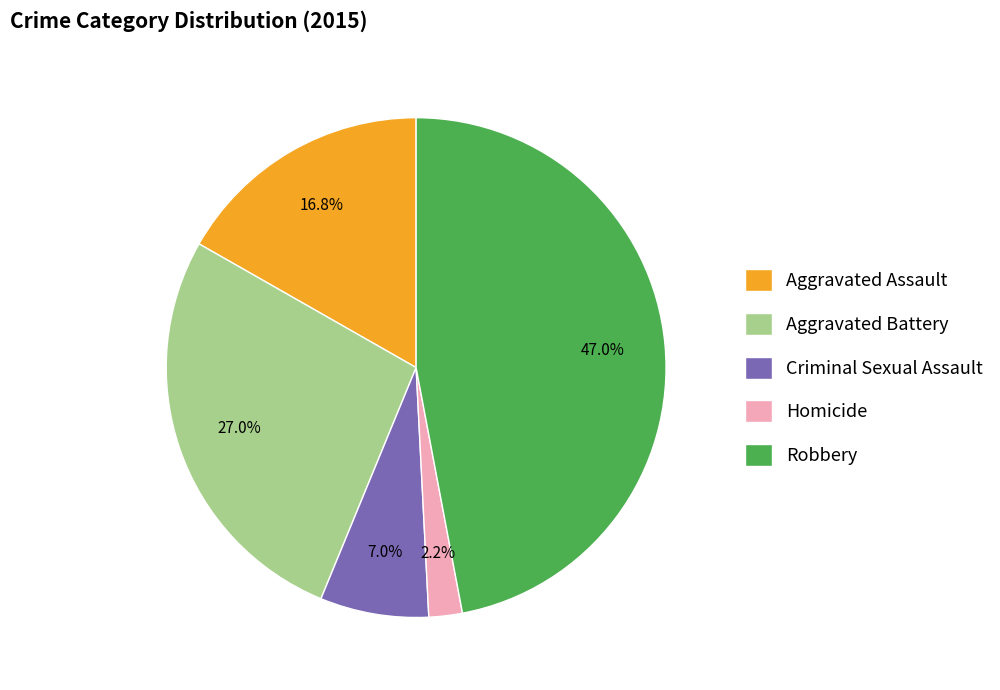

Rank the categories by value from highest to lowest.

Robbery, Aggravated Battery, Aggravated Assault, Criminal Sexual Assault, Homicide